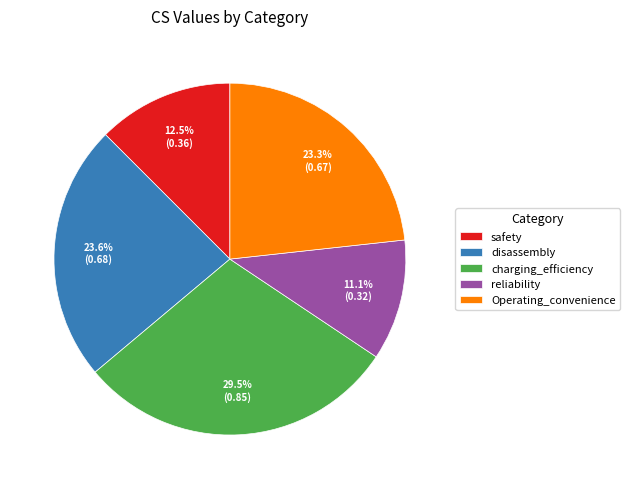

Which has a higher value, reliability or charging_efficiency?

charging_efficiency